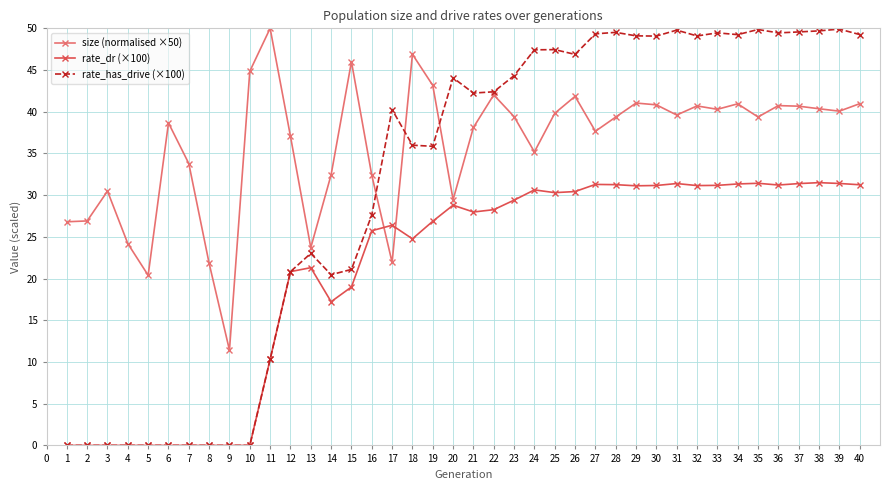

What value does the size (normalised ×50) series have at 26?

41.8